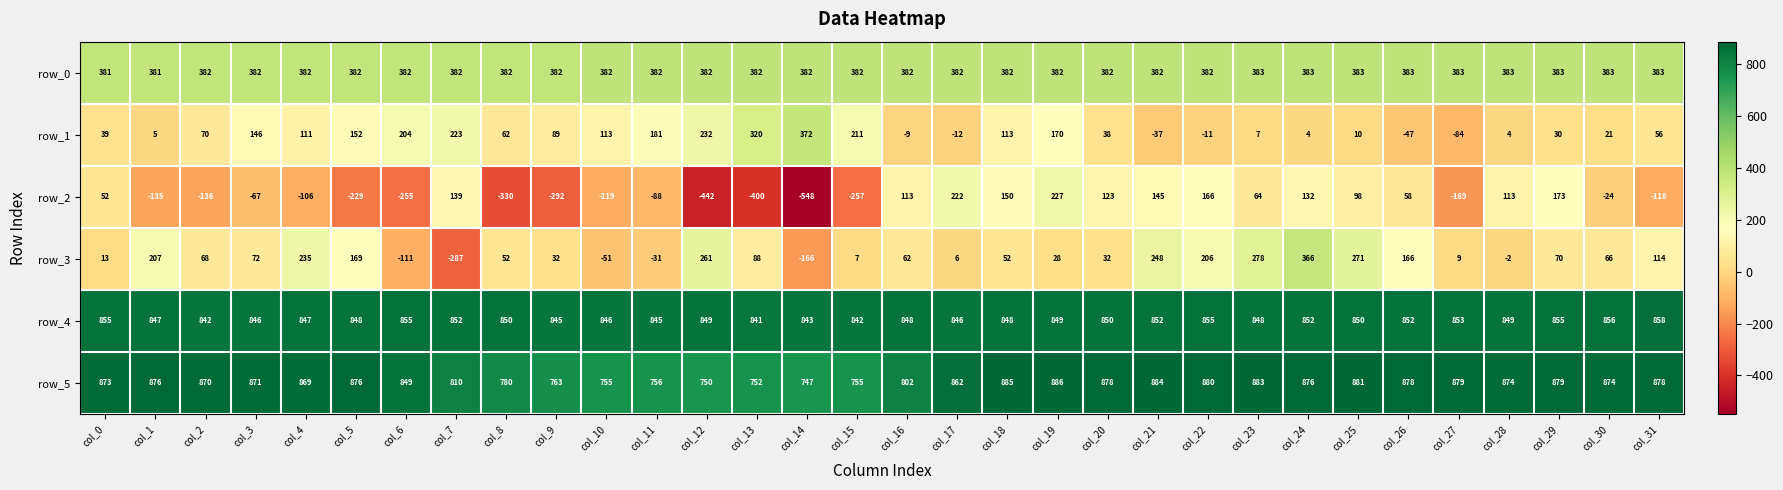

What is the sum of all row_2 values?

-1740